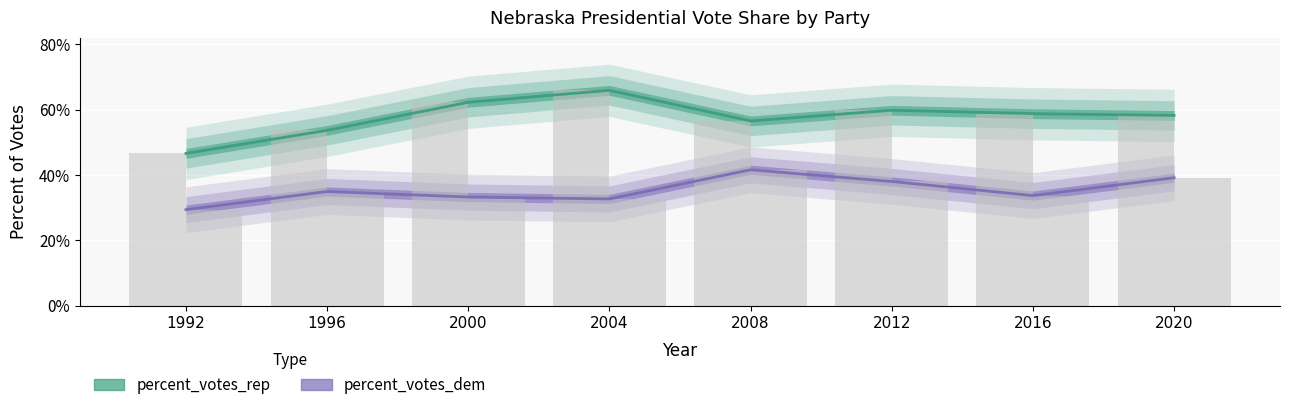

Are the bars horizontal?

No